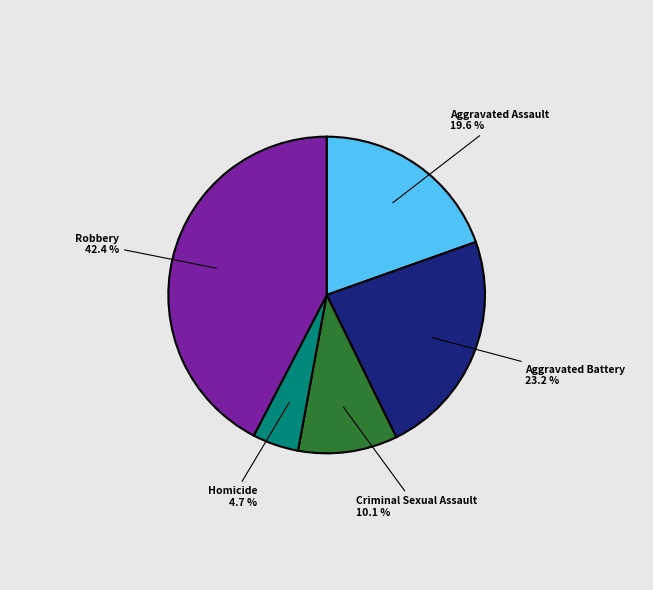

How many segments does this pie chart have?

5